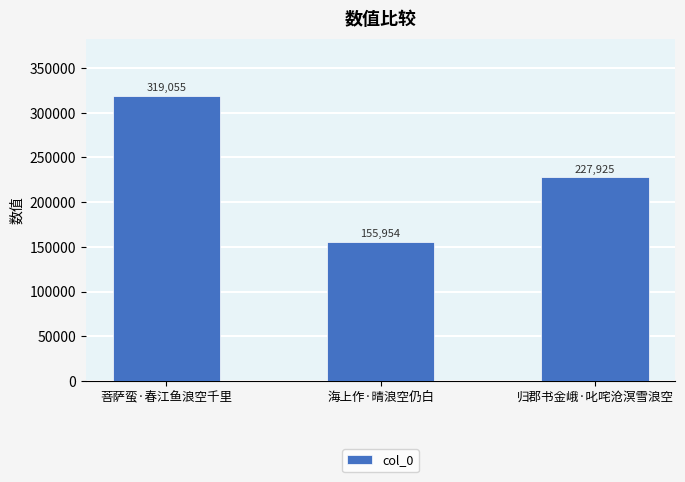

What is the average value?

234311